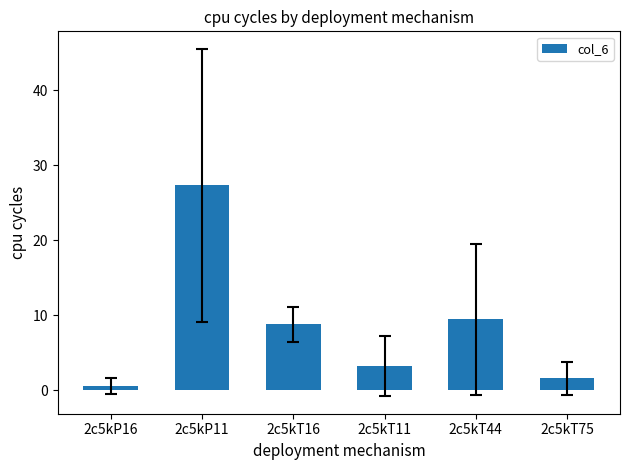

What is the minimum value shown in the chart?

0.5